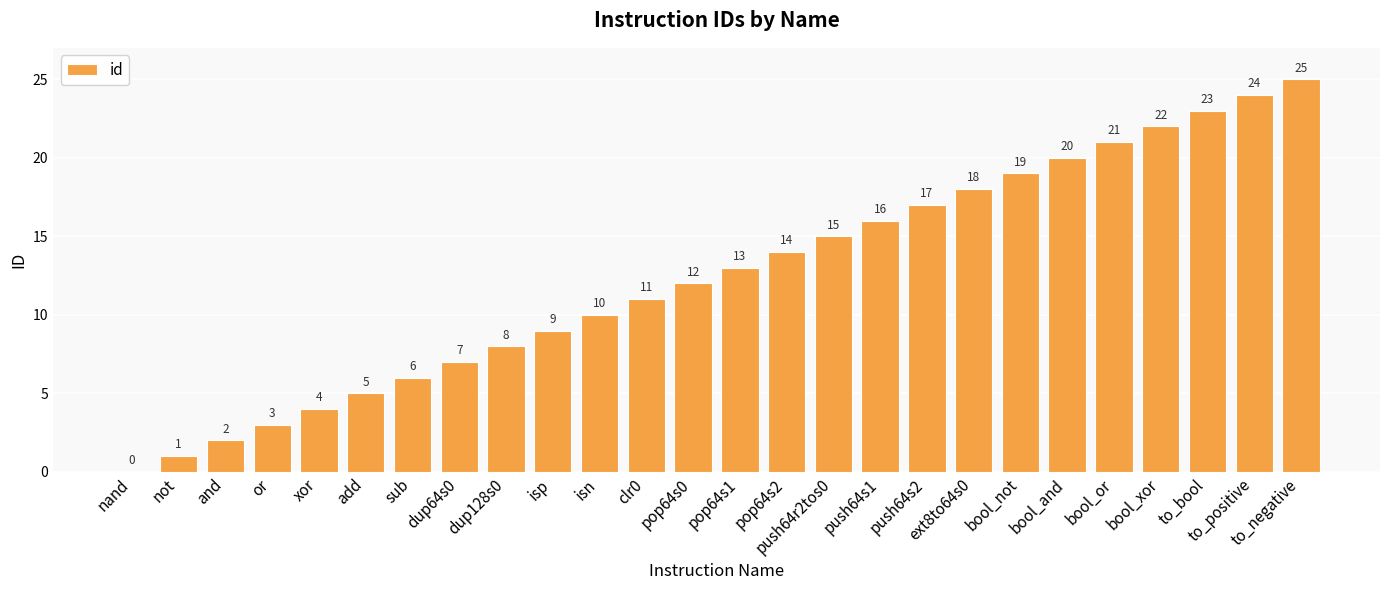

Reading left to right, extract all data points from this chart.

0	1	2	3	4	5	6	7	8	9	10	11	12	13	14	15	16	17	18	19	20	21	22	23	24	25